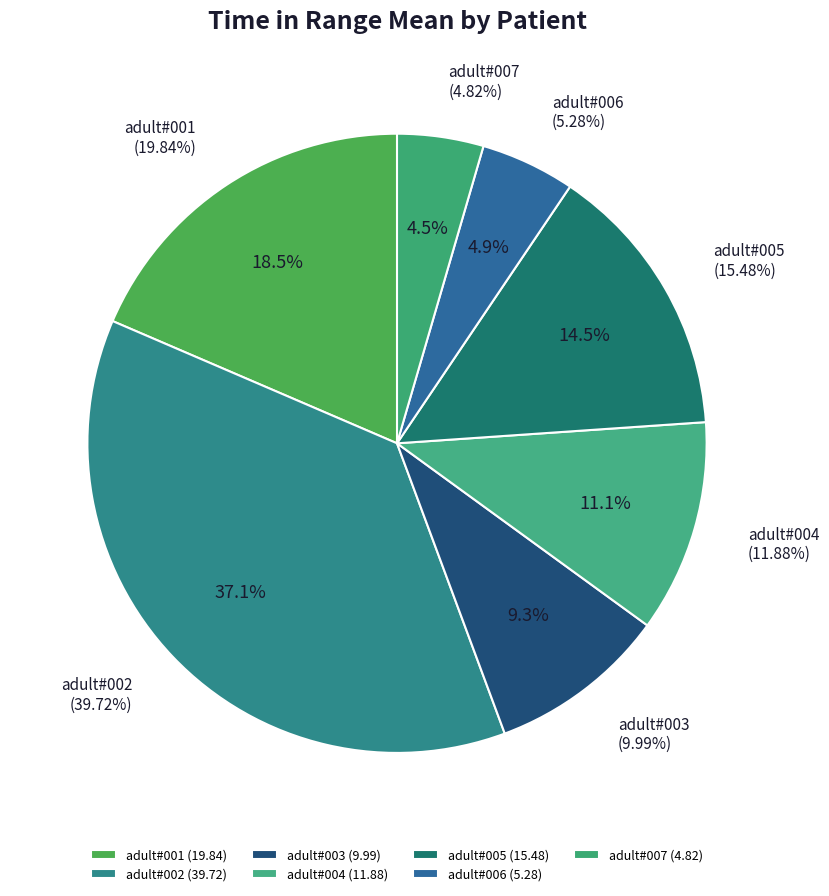

Is adult#002 the majority of the pie?

No